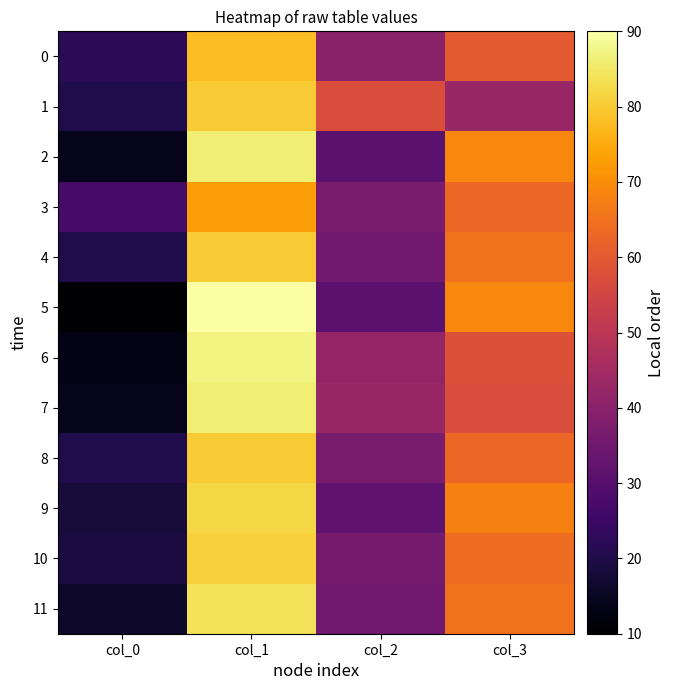

How many series are shown in this chart?

12